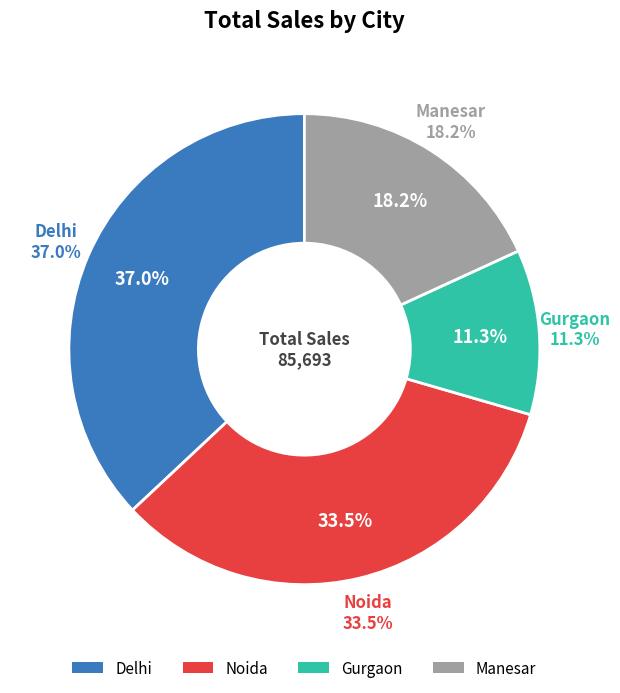

Is the sum of Noida and Manesar greater than half?

Yes